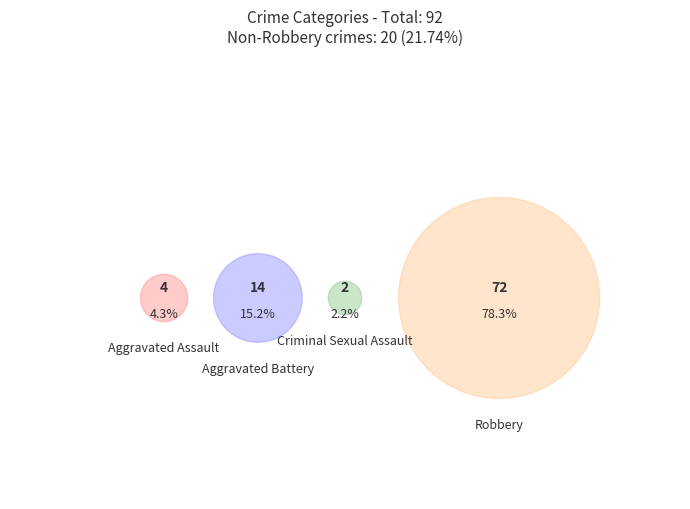

Which slice is the smallest?

Criminal Sexual Assault